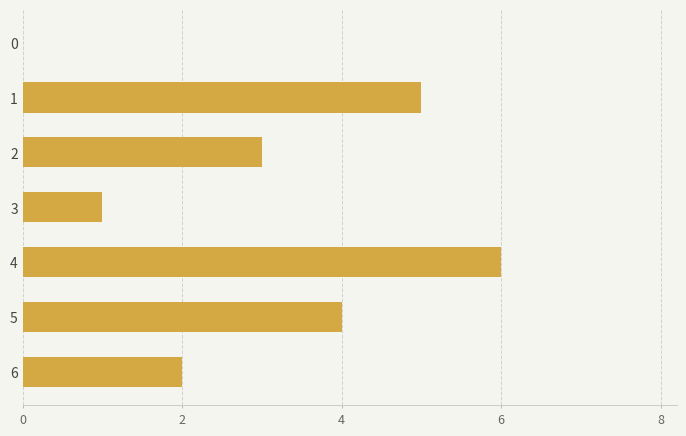

How many values are above zero?

6